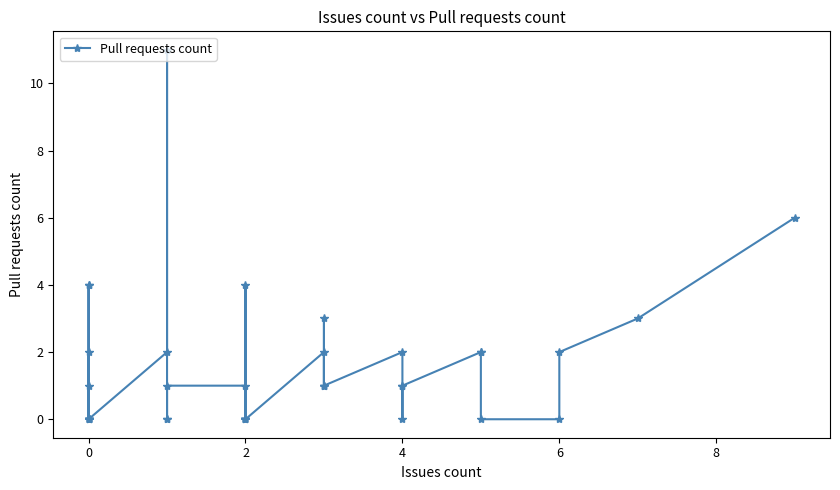

How many lines are shown in the chart?

1